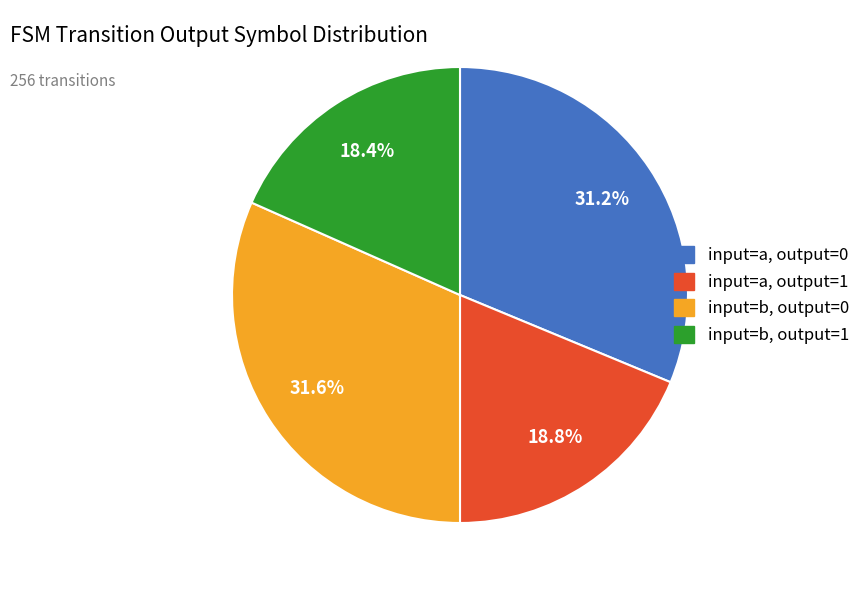

Combined, what portion of the pie is input=b, output=0 and input=b, output=1?

50.0%